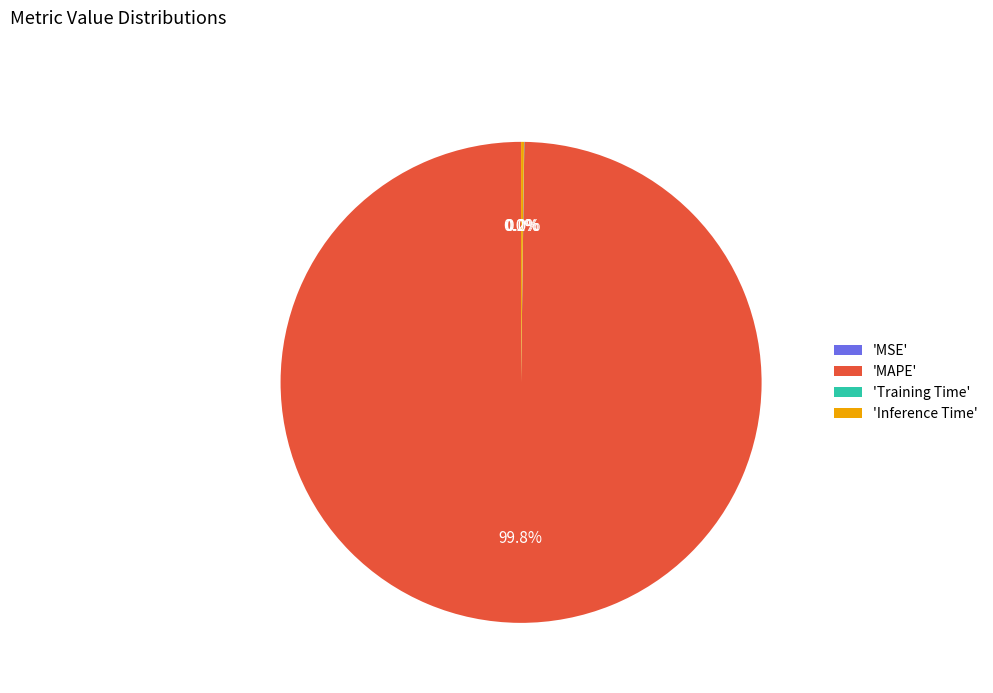

Which slice is the largest?

'MAPE'